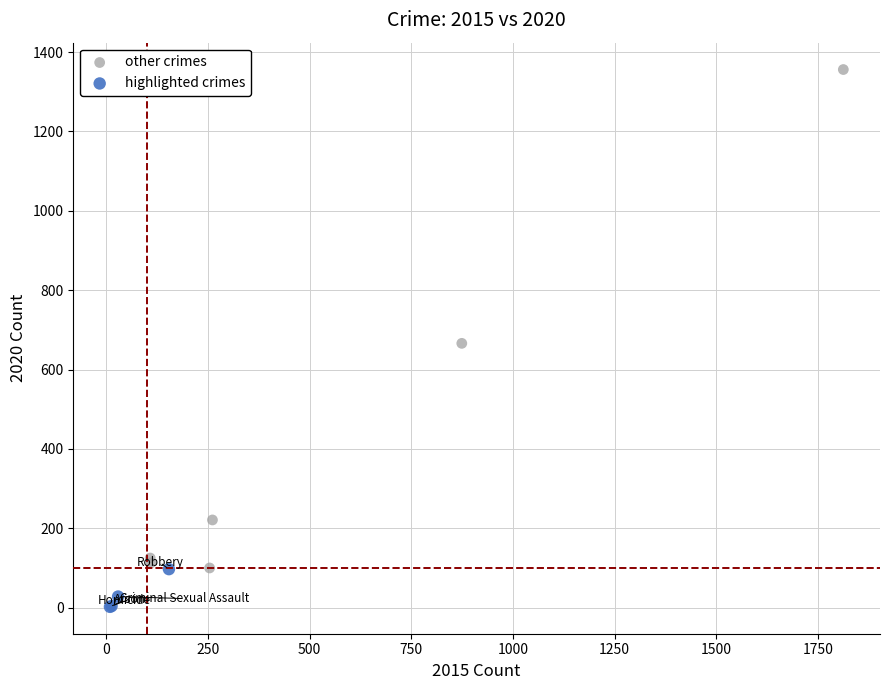

Which series has the widest spread of Y values?

other crimes